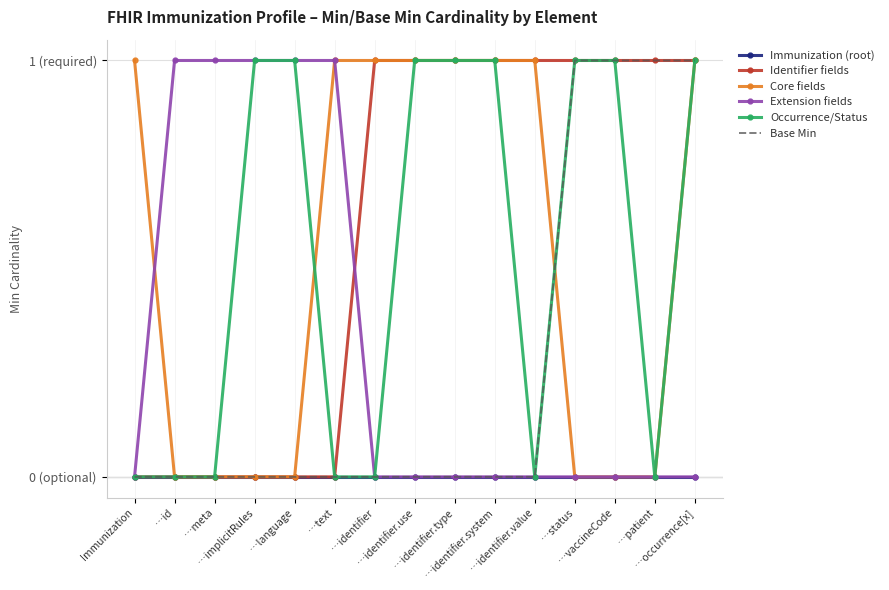

What is the maximum value shown in the chart?

1